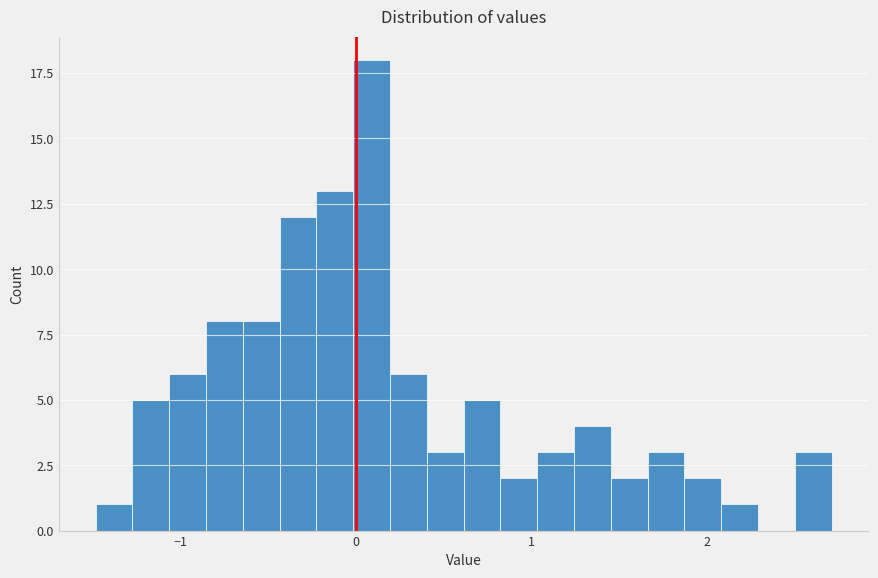

Around what value on the x-axis is the tallest bar? Give the approximate position of its centre, as read against the axis.

0.1